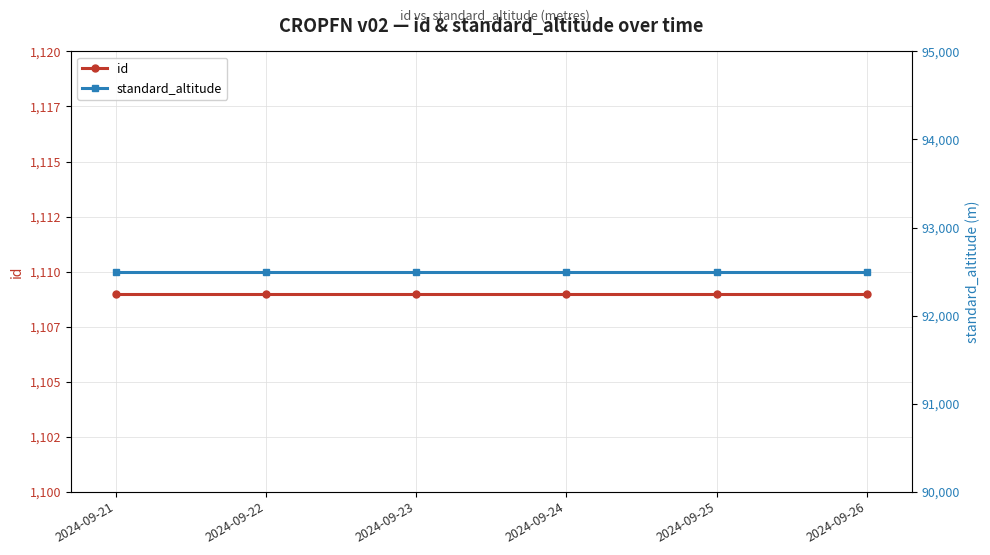

What is the highest value of the standard_altitude series?

92500